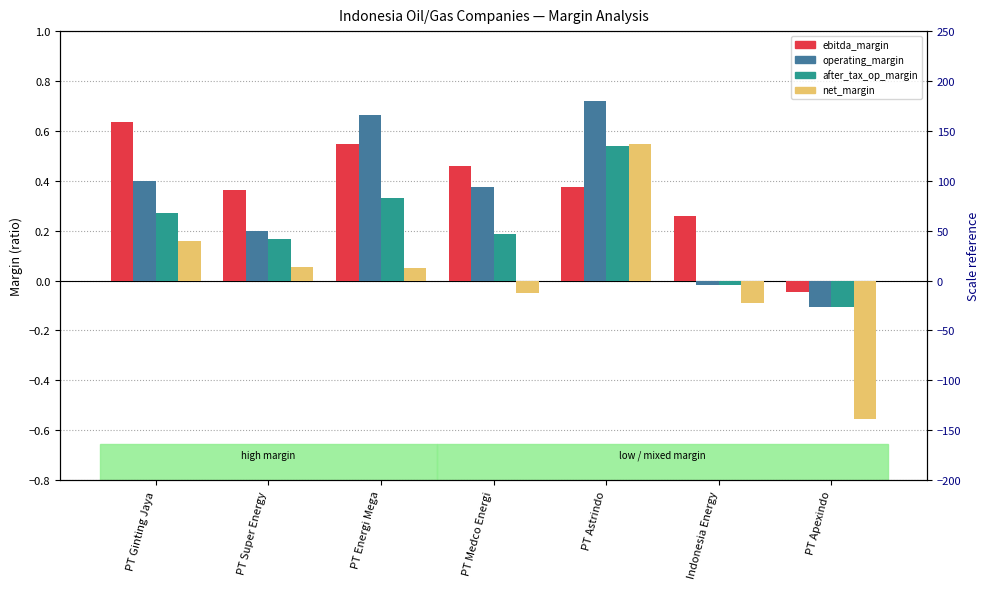

At how many categories does at least one series exceed 0?

6